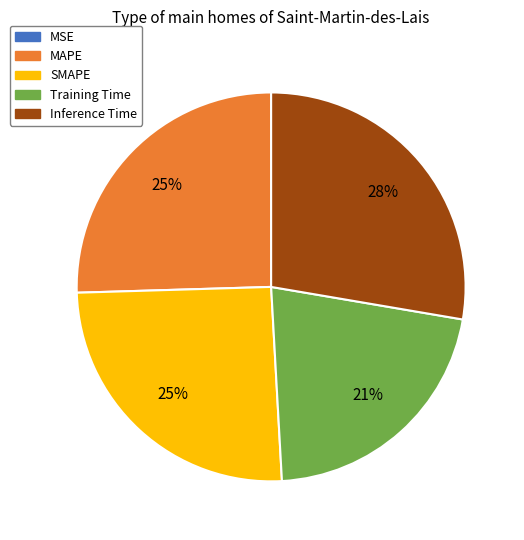

Between Training Time and Inference Time, which is larger?

Inference Time